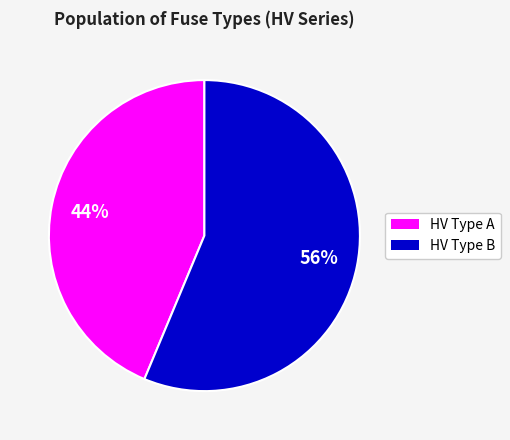

Is there a majority slice in this chart?

Yes